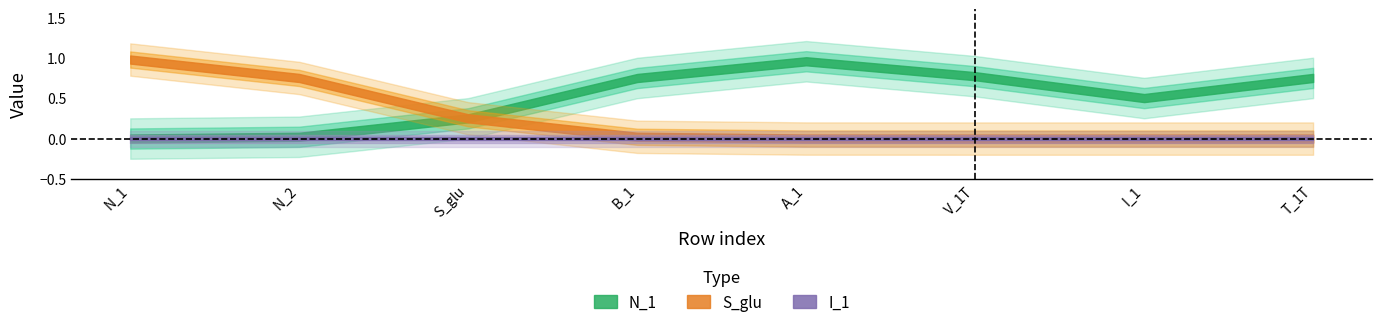

What is the total value across all series at N_1?

1